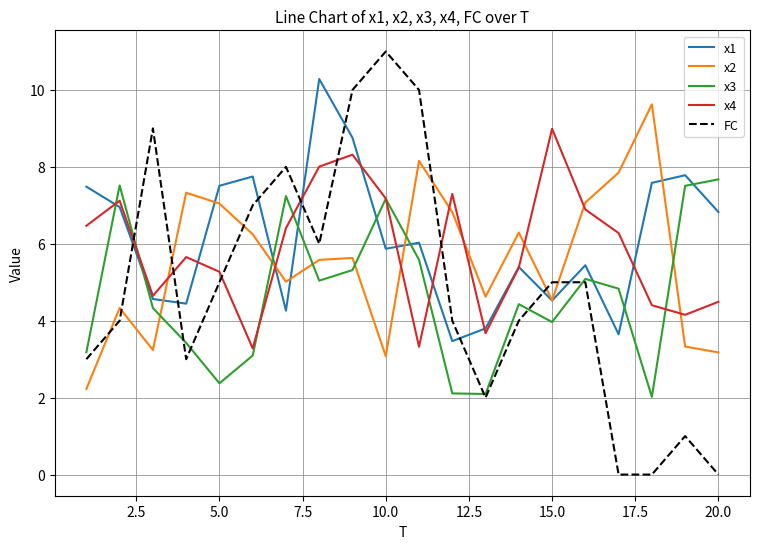

What is the maximum value for FC?

11.0